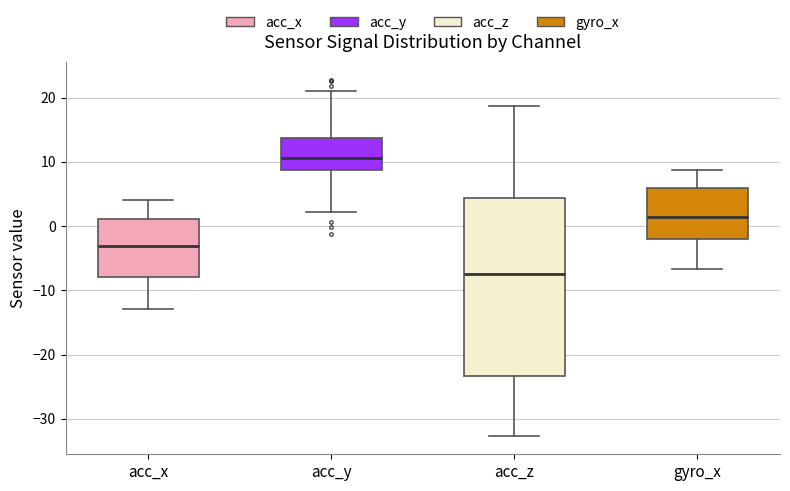

Reading left to right, read every box against the y-axis: the position of its median line, the range the box covers, and the ends of its whiskers. The values are not printed on the chart, so give them approximately, as read against the axis.

acc_x: median -3, box -8 to 1, whiskers -13 to 4
acc_y: median 11, box 9 to 14, whiskers 2 to 21
acc_z: median -8, box -23 to 4, whiskers -33 to 19
gyro_x: median 1, box -2 to 6, whiskers -7 to 9